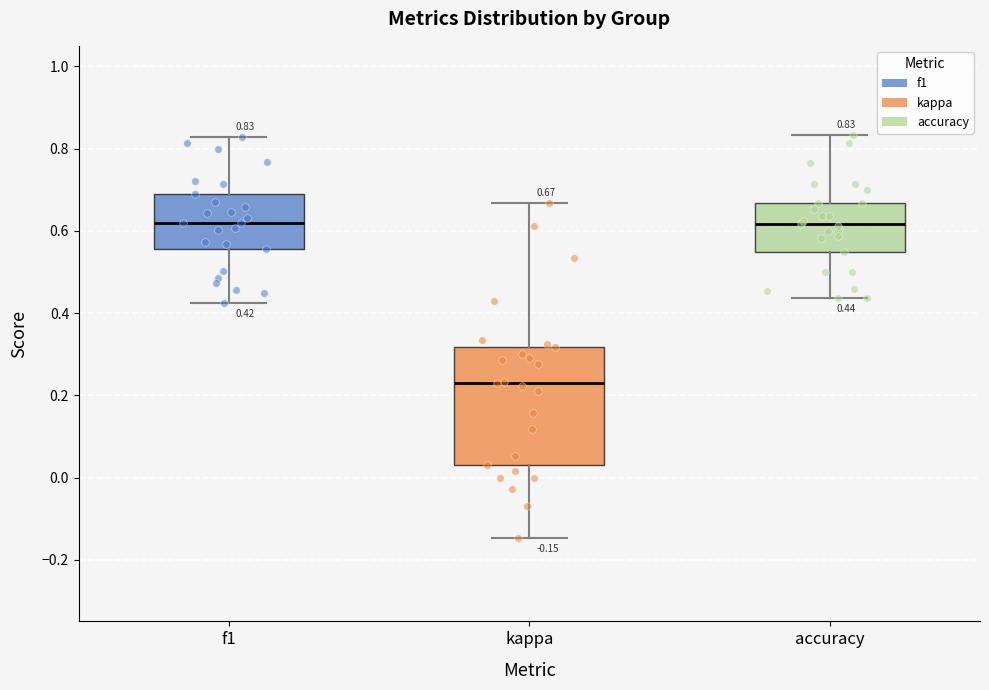

Comparing the boxes themselves (not the whiskers), which one is the tallest?

kappa